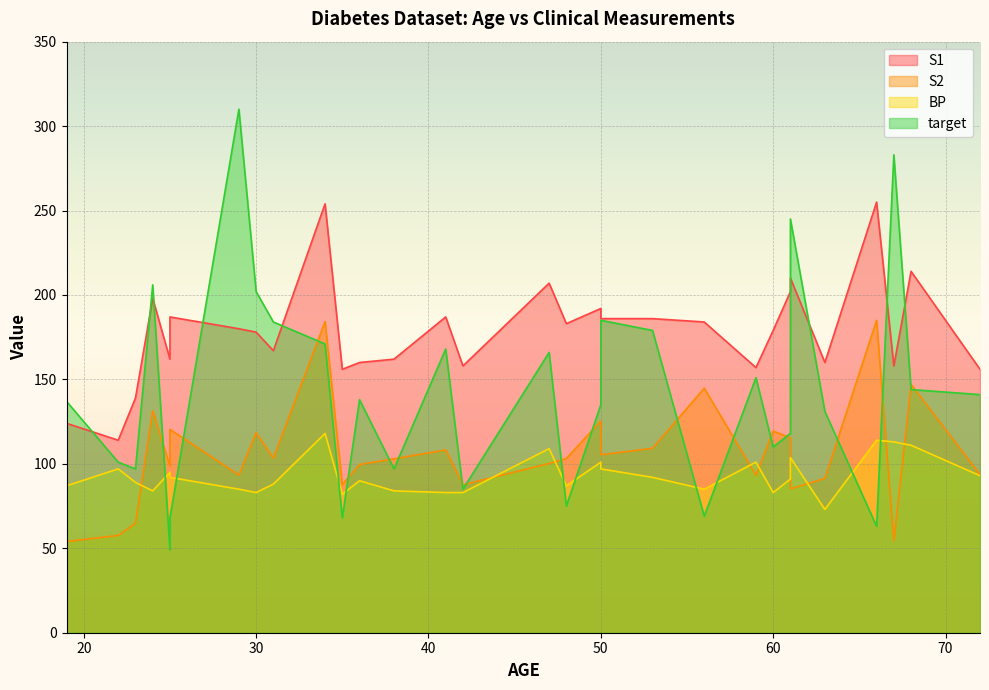

Reading left to right, what are all the values shown in this chart?

S1: 59=157.0	48=183.0	72=156.0	24=198.0	50=192.0	23=139.0	36=160.0	66=255.0	60=179.0	29=180.0	22=114.0	56=184.0	53=186.0	50=186.0	61=202.0	34=254.0	47=207.0	68=214.0	38=162.0	41=187.0	35=156.0	25=162.0	25=187.0	61=210.0	31=167.0	30=178.0	19=124.0	42=158.0	63=160.0	67=158.0
S2: 59=93.2	48=103.2	72=93.6	24=131.4	50=125.4	23=64.8	36=99.6	66=185.0	60=119.4	29=93.4	22=57.6	56=144.8	53=109.2	50=105.4	61=115.4	34=184.2	47=100.2	68=147.0	38=103.0	41=108.2	35=87.8	25=98.6	25=120.4	61=85.2	31=103.4	30=118.4	19=54.0	42=87.6	63=91.4	67=54.2
BP: 59=101.0	48=87.0	72=93.0	24=84.0	50=101.0	23=89.0	36=90.0	66=114.0	60=83.0	29=85.0	22=97.0	56=85.0	53=92.0	50=97.0	61=91.0	34=118.0	47=109.0	68=111.0	38=84.0	41=83.0	35=82.0	25=95.0	25=92.0	61=103.7	31=88.0	30=83.0	19=87.0	42=83.0	63=73.0	67=113.0
target: 59=151.0	48=75.0	72=141.0	24=206.0	50=135.0	23=97.0	36=138.0	66=63.0	60=110.0	29=310.0	22=101.0	56=69.0	53=179.0	50=185.0	61=118.0	34=171.0	47=166.0	68=144.0	38=97.0	41=168.0	35=68.0	25=49.0	25=68.0	61=245.0	31=184.0	30=202.0	19=137.0	42=85.0	63=131.0	67=283.0